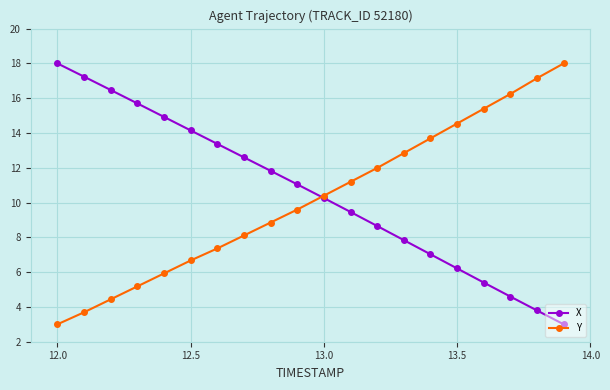

What is the greatest value displayed?

18.0